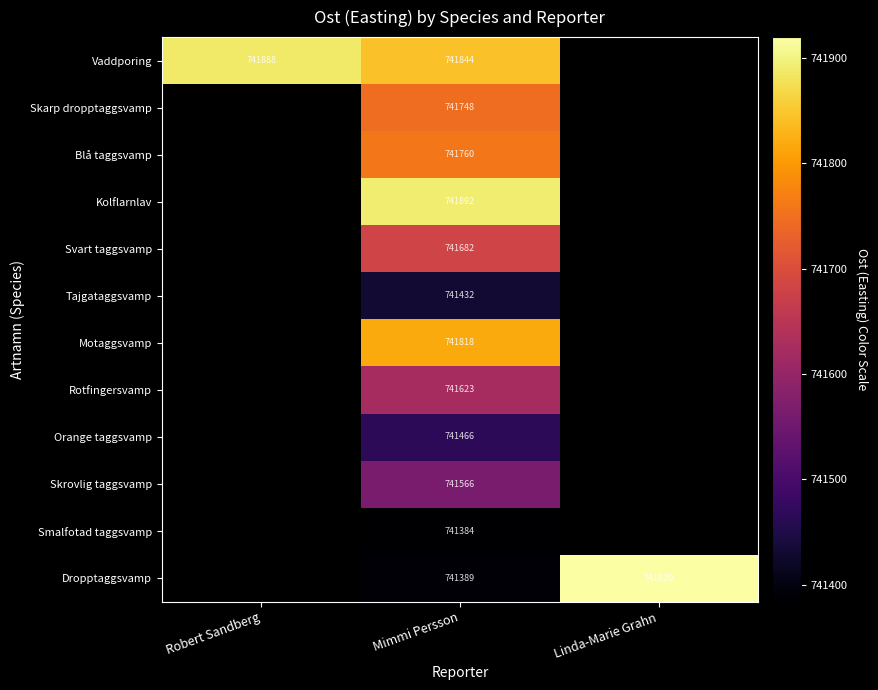

Is the value of Dropptaggsvamp at Mimmi Persson greater than the value of Vaddporing at Mimmi Persson?

No